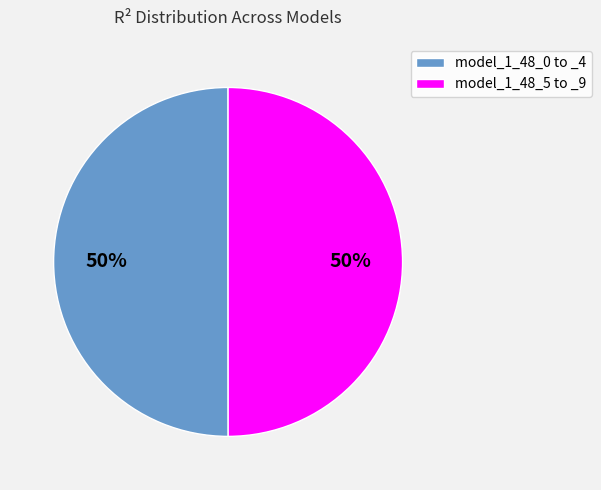

The model_1_48_0 to _4 slice represents 61% of the pie. True or false?

False